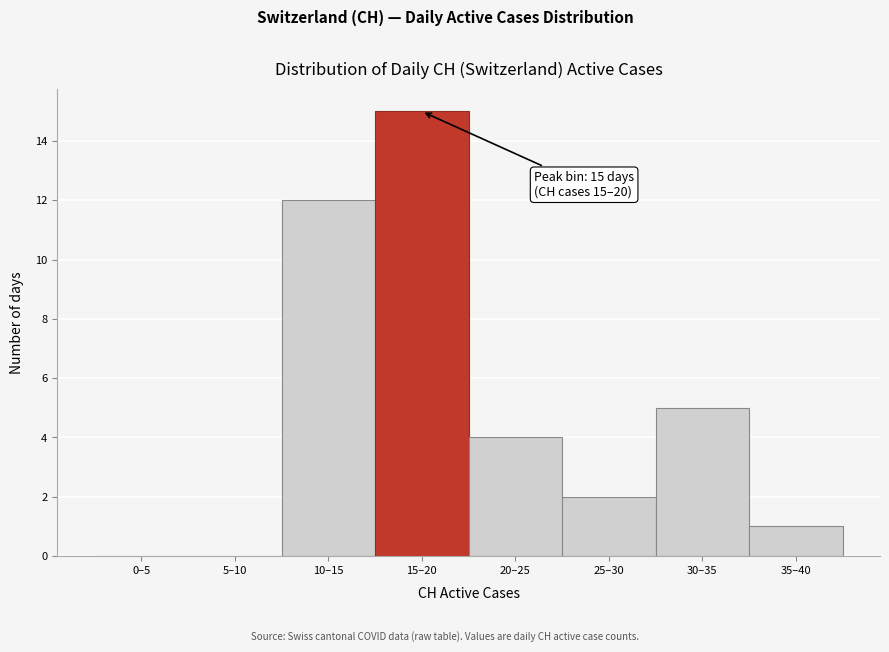

Reading left to right, transcribe all the data shown in this chart.

0–5=0	5–10=0	10–15=12	15–20=15	20–25=4	25–30=2	30–35=5	35–40=1